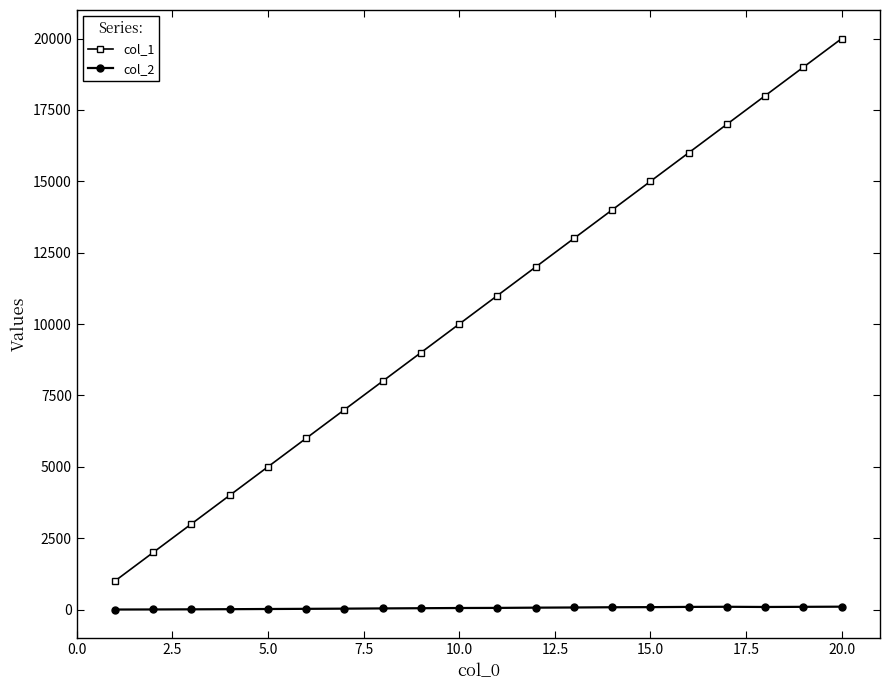

How many data points in col_2 are above 58?

10